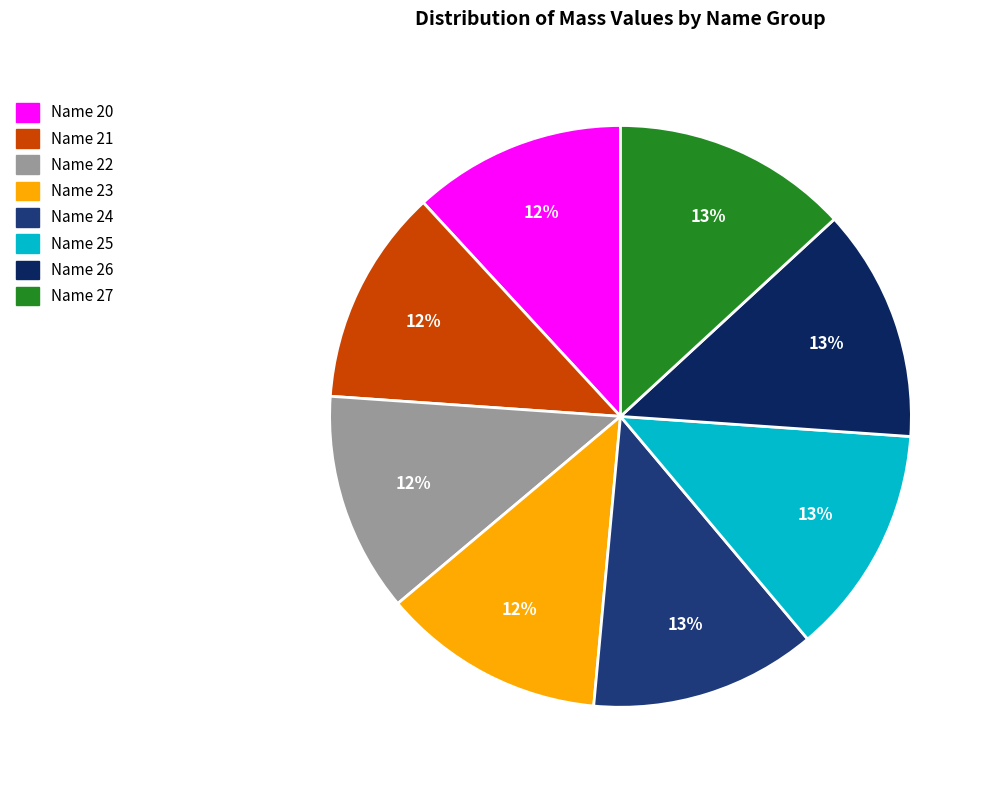

Count the number of slices in the pie.

8